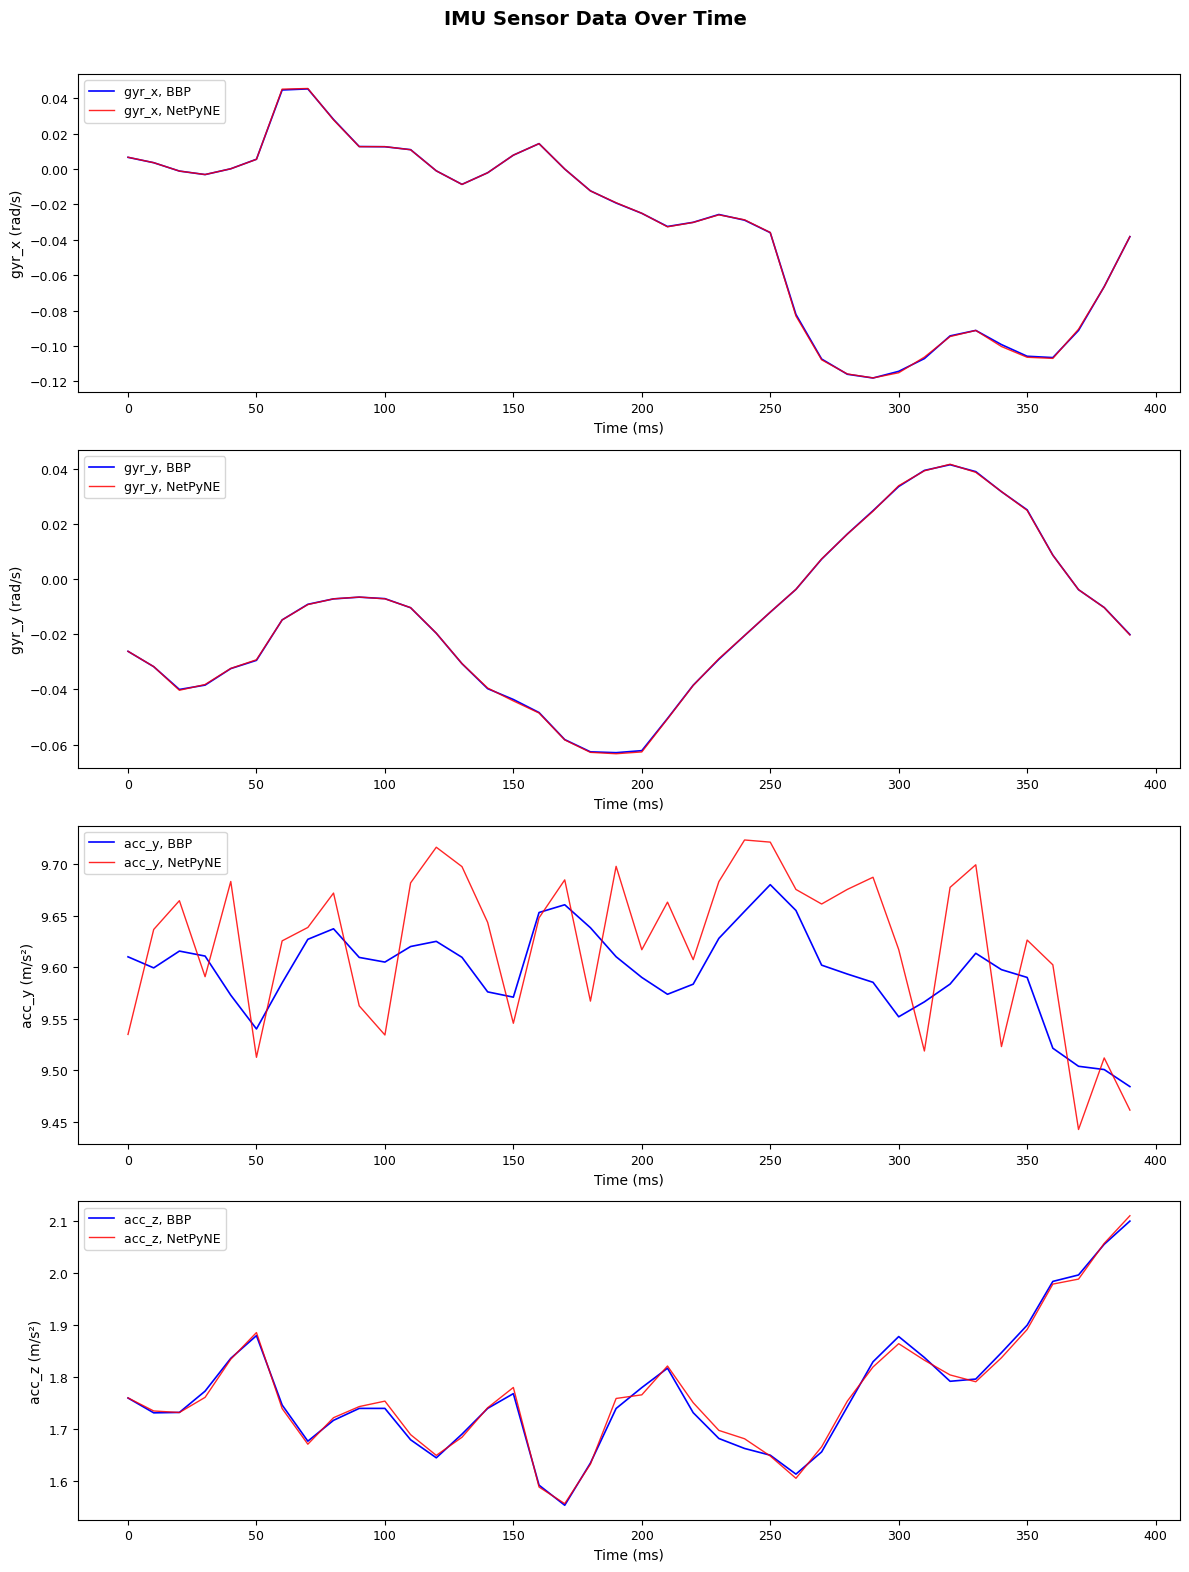

Does the chart display data point markers on the line(s)?

No